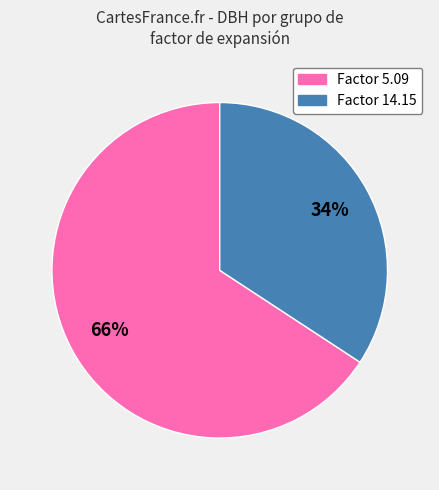

To the nearest percent, what is the difference between the largest and smallest slice percentages?

32%